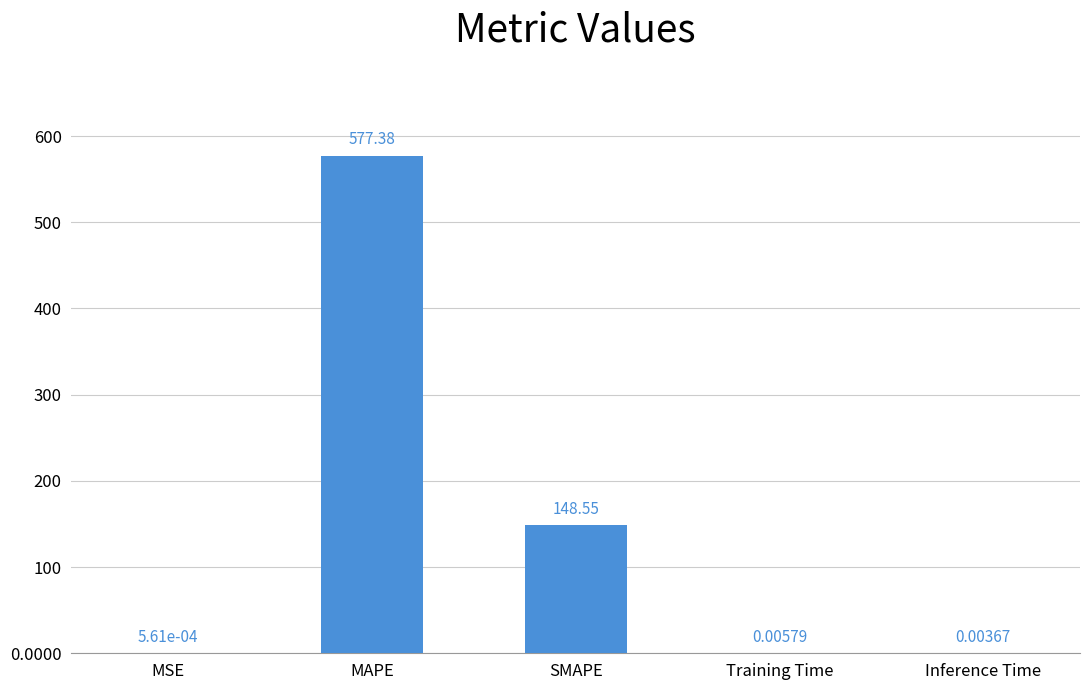

What is the sum of all values?

725.9